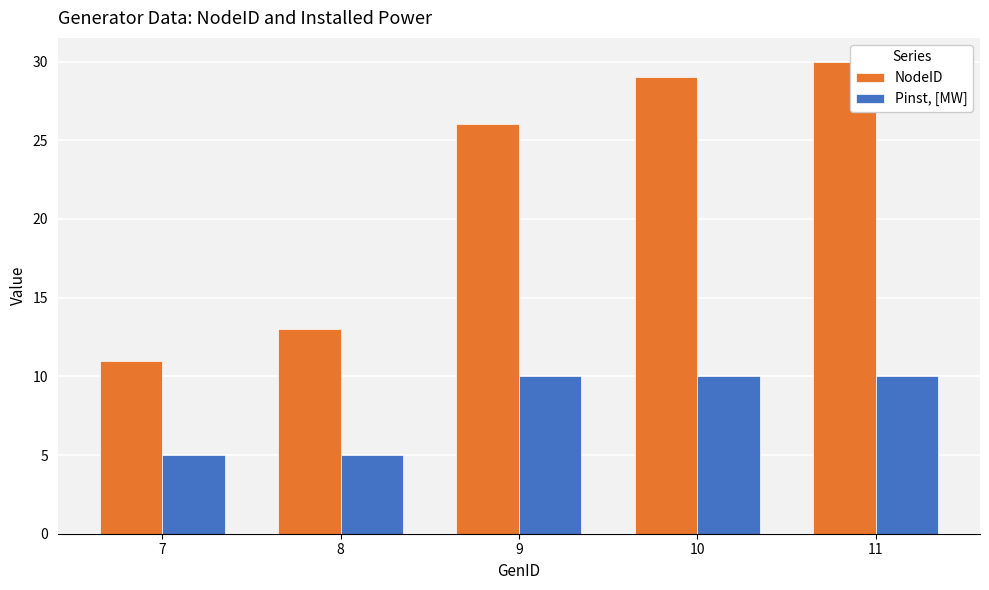

Is the value of NodeID at 9 greater than the value of Pinst, [MW] at 7?

Yes